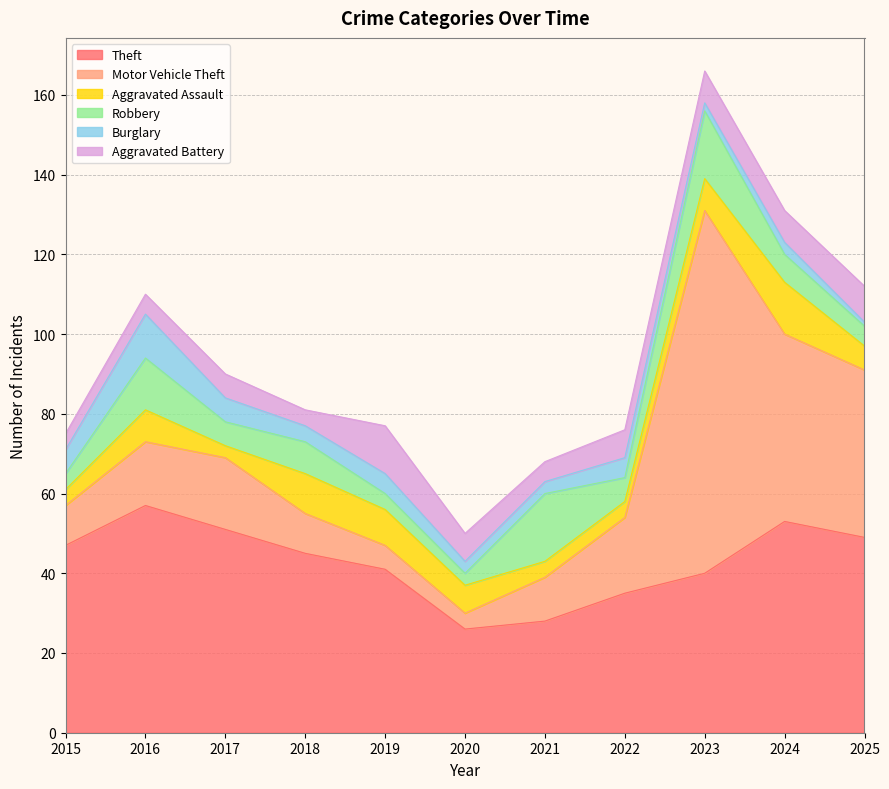

What is the value of the Aggravated Assault point at the 4th from the left?

10